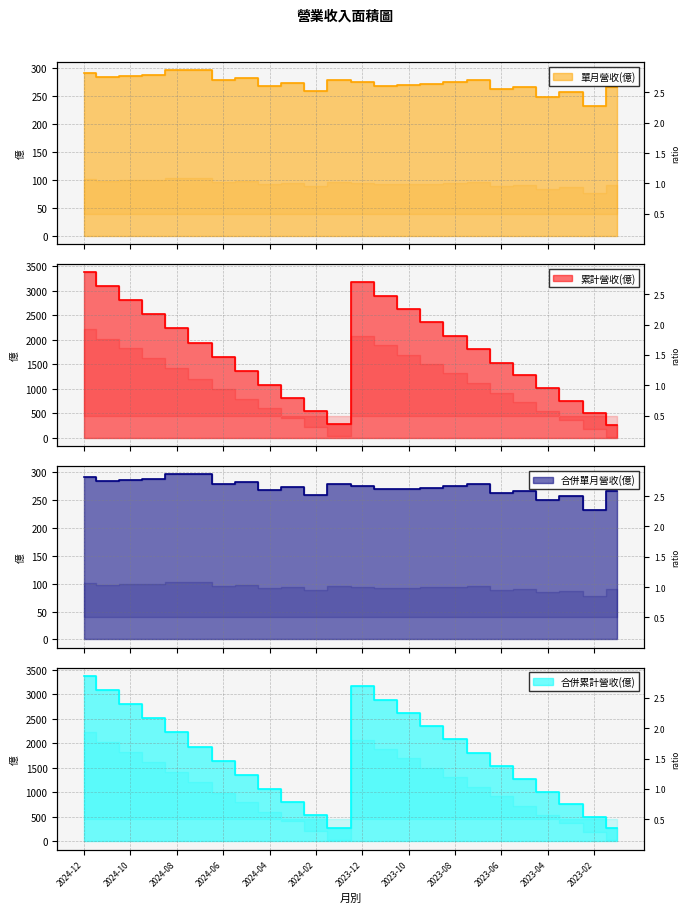

What is the difference between the second highest and minimum values in the 合併單月營收(億) series?

64.3